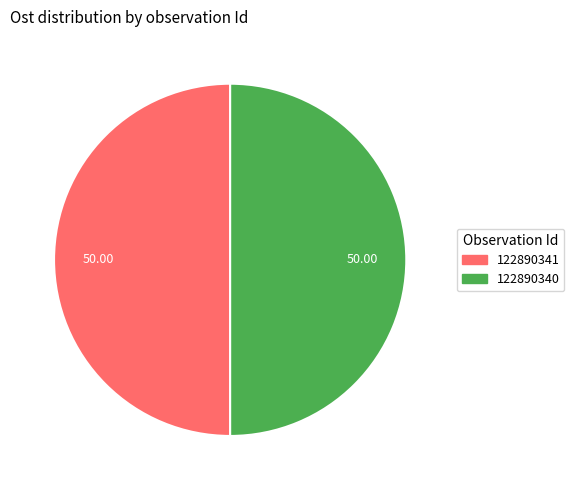

Is it true that 122890341 is 50% of the pie?

True